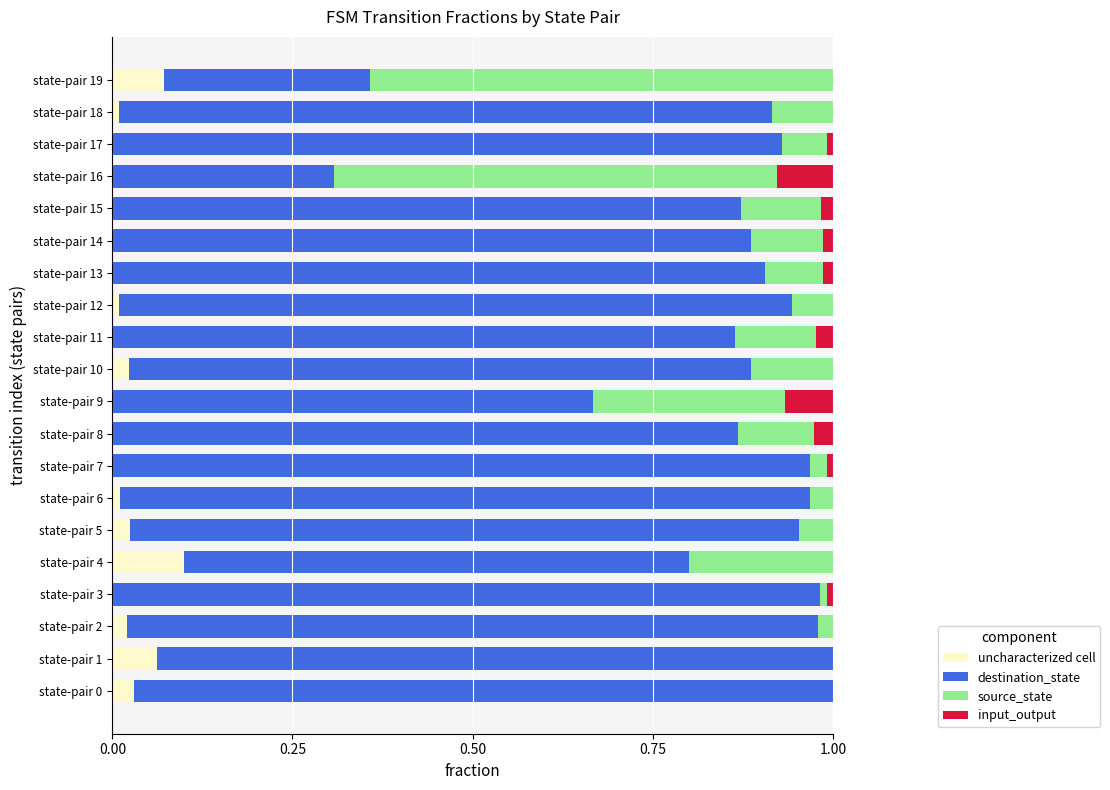

Which category has the highest value in the uncharacterized cell series?

state-pair 4